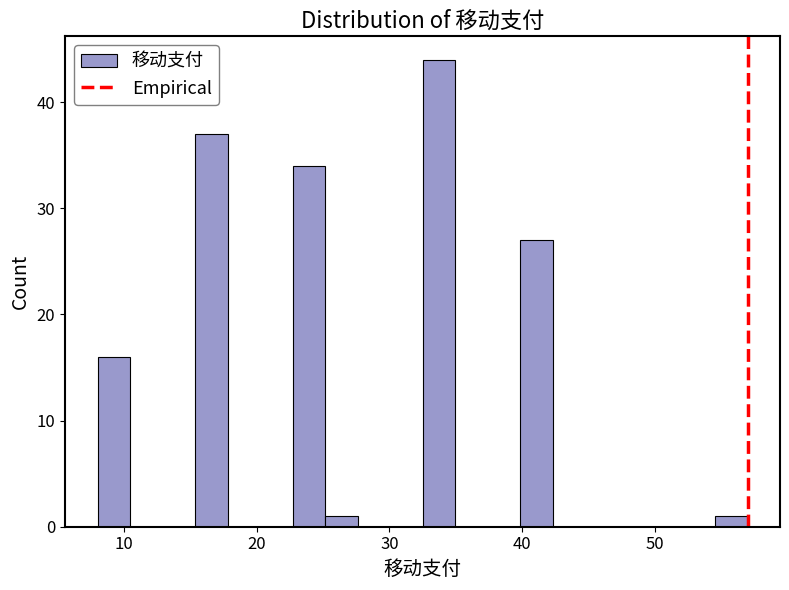

Around what value on the x-axis is the tallest bar? Give the approximate position of its centre, as read against the axis.

34